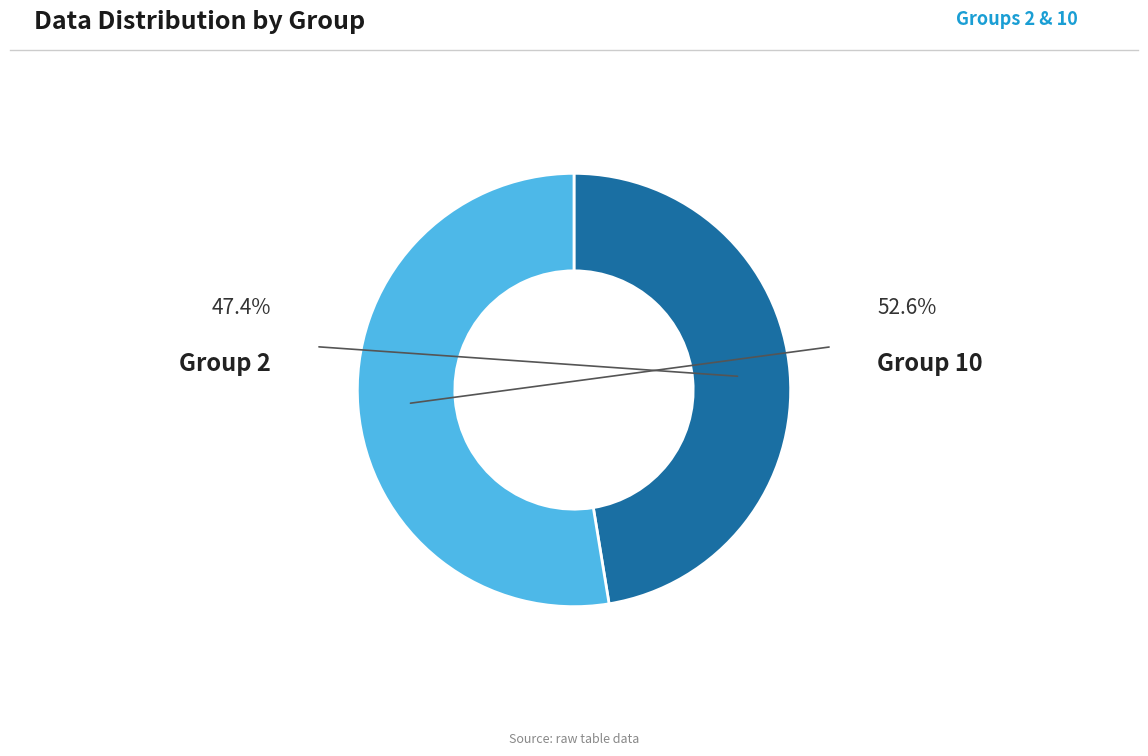

Is there any slice that represents more than half of the pie?

Yes